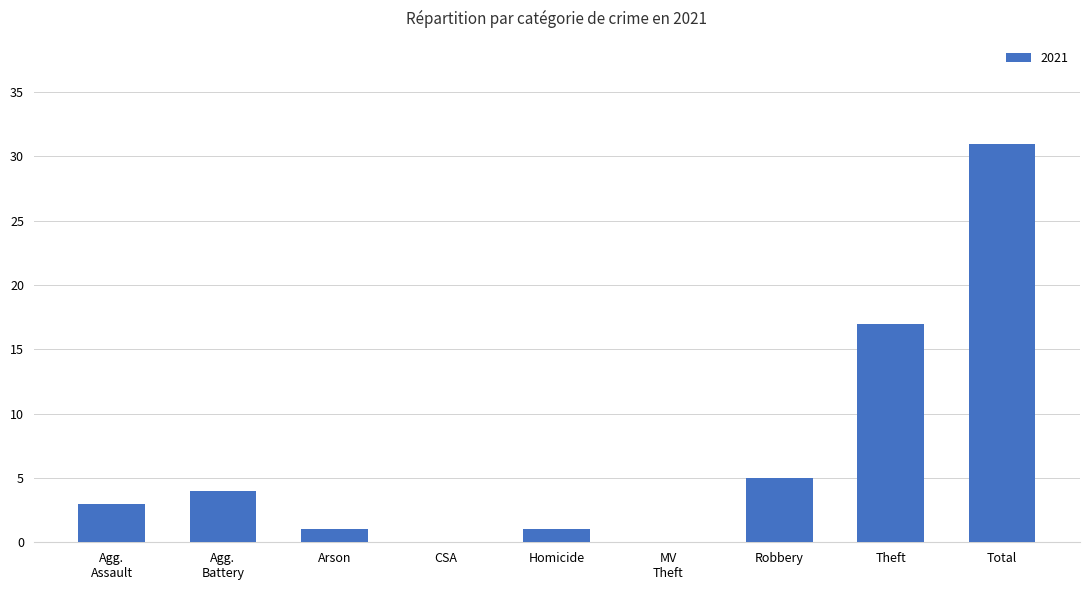

What is the greatest value displayed?

31